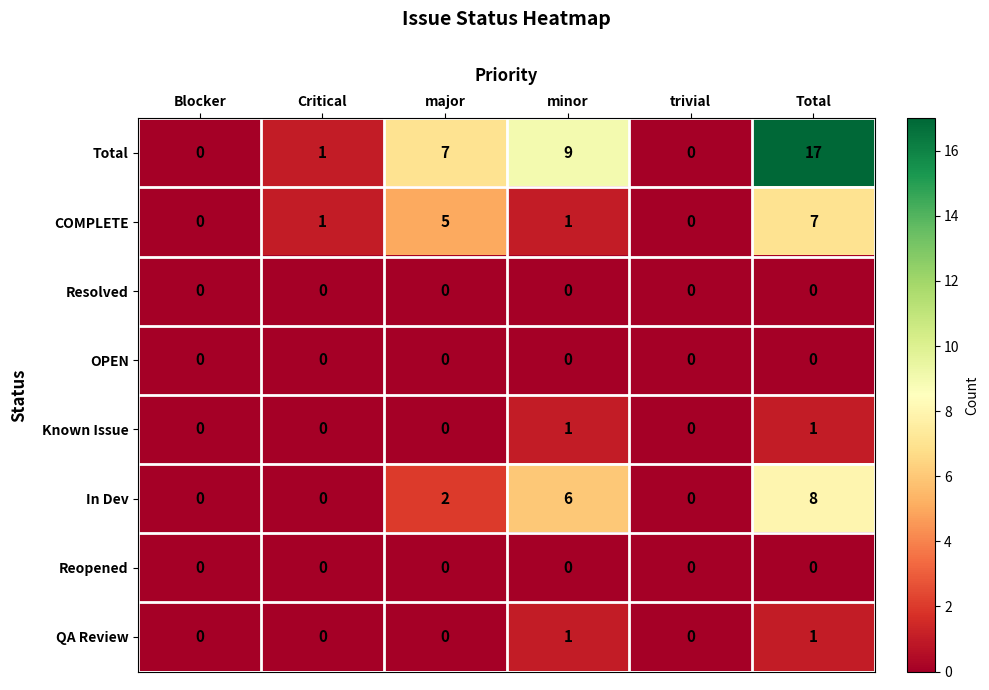

Count the COMPLETE values in the range 0 to 5.

5